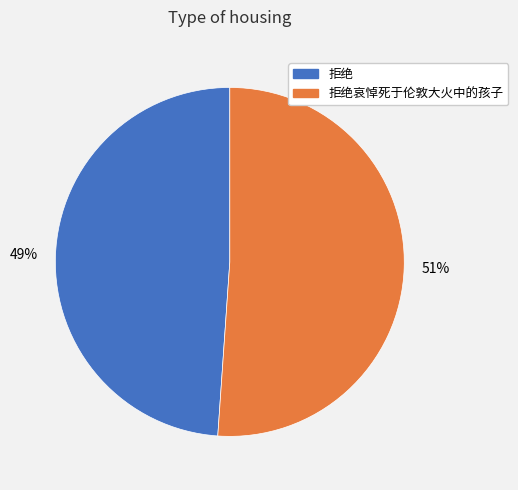

Is there any slice that represents more than half of the pie?

Yes